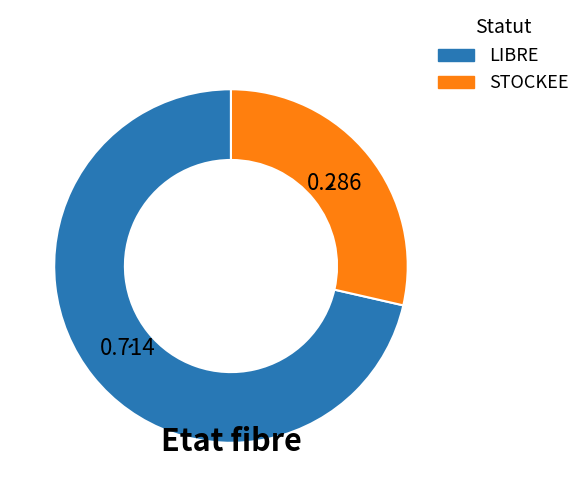

Count the number of slices in the pie.

2